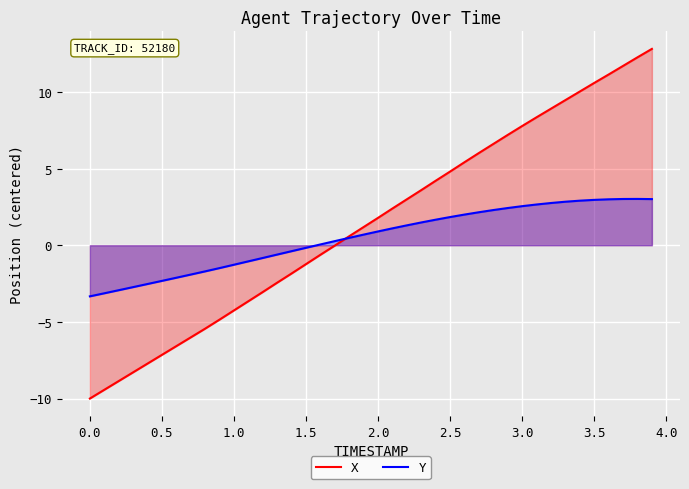

The X series shows -6.2 at 0.0. True or false?

False